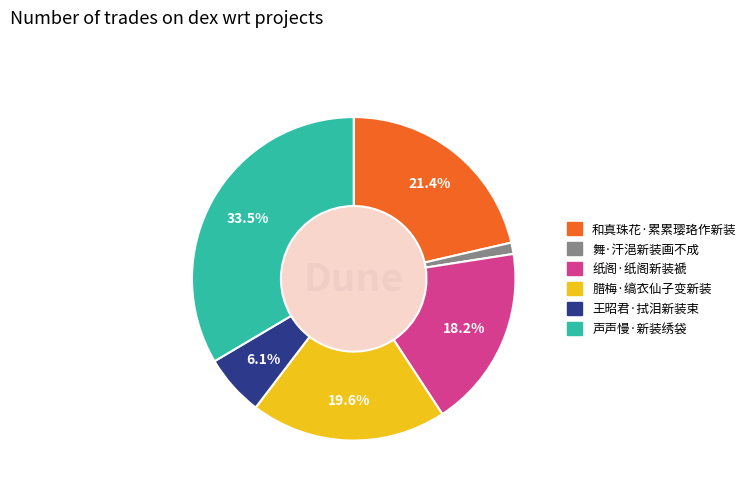

How many slices are in this pie chart?

6